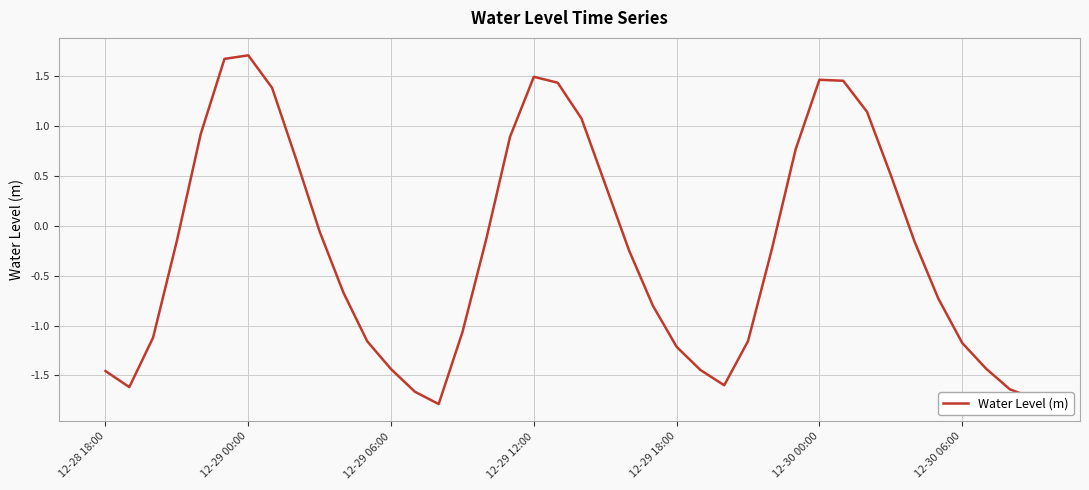

What is the greatest value displayed?

1.7